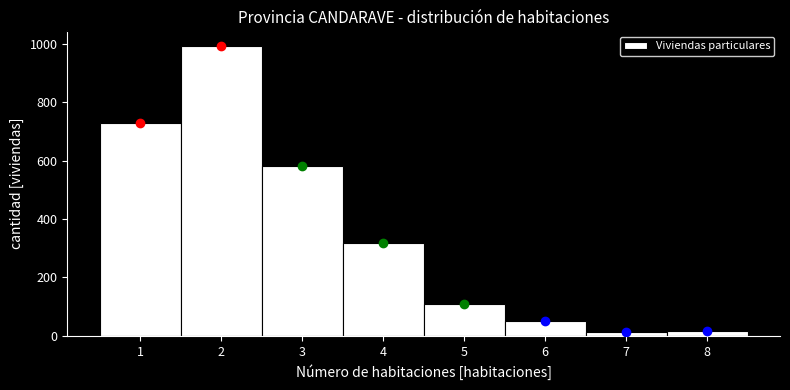

Which range on the x-axis has the tallest bar?

1.5 to 2.5